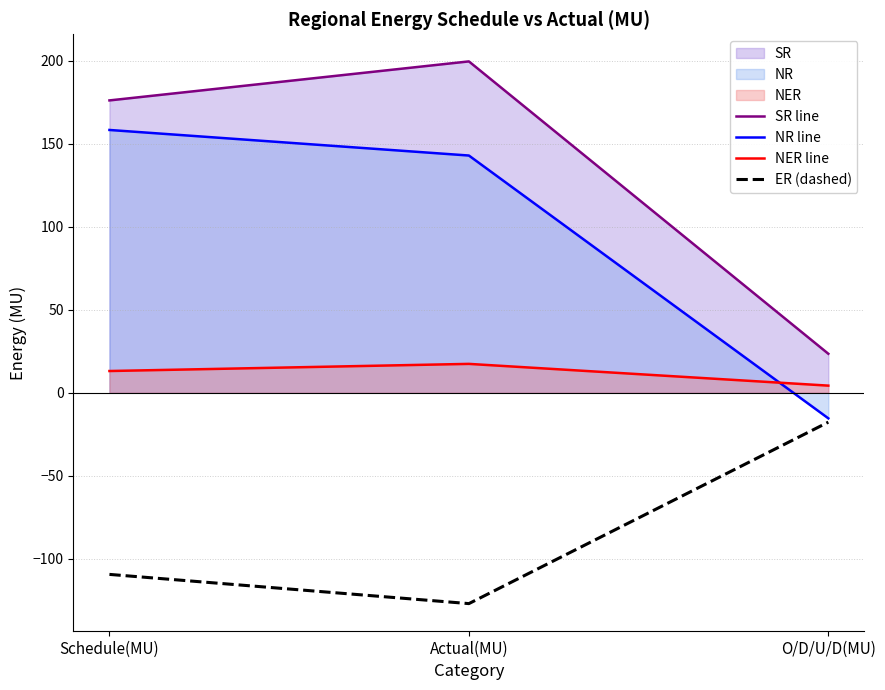

Rank the series at Schedule(MU) from highest to lowest value.

SR line, NR line, NER line, ER (dashed)